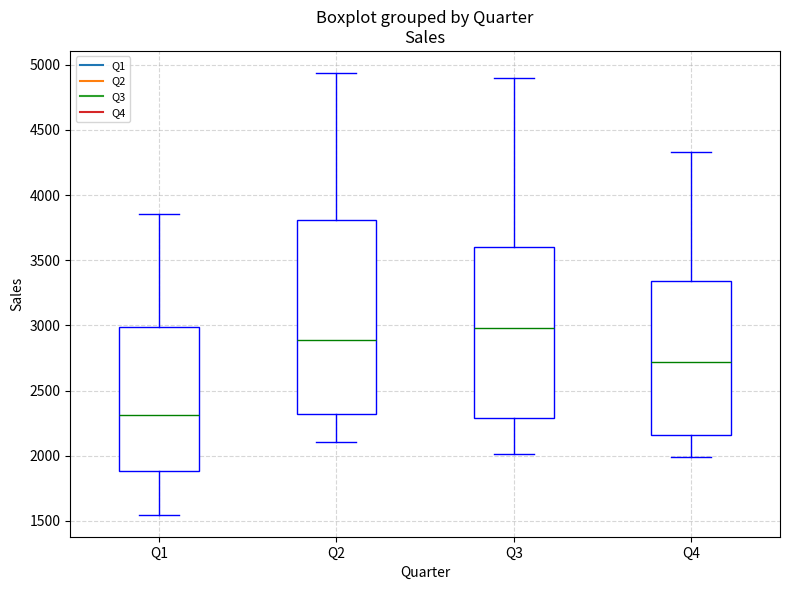

Comparing the boxes themselves (not the whiskers), which one is the tallest?

Q2